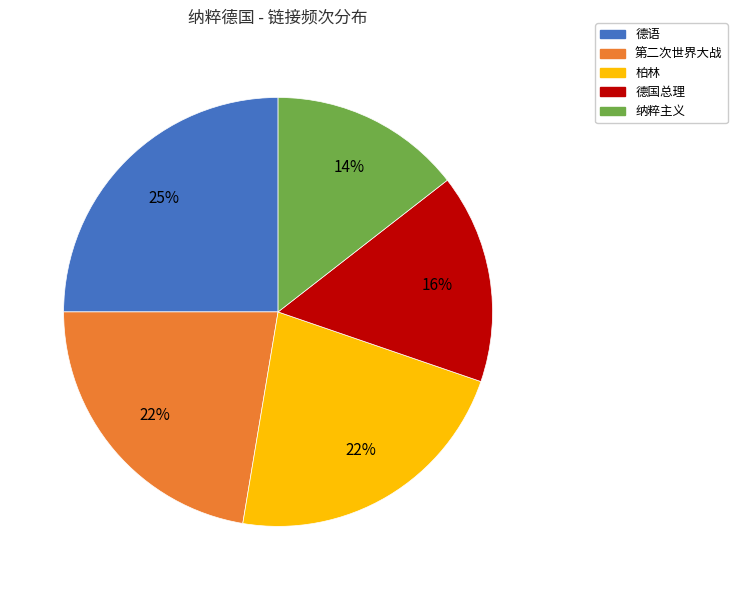

Is it true that 德语 is 40% of the pie?

False